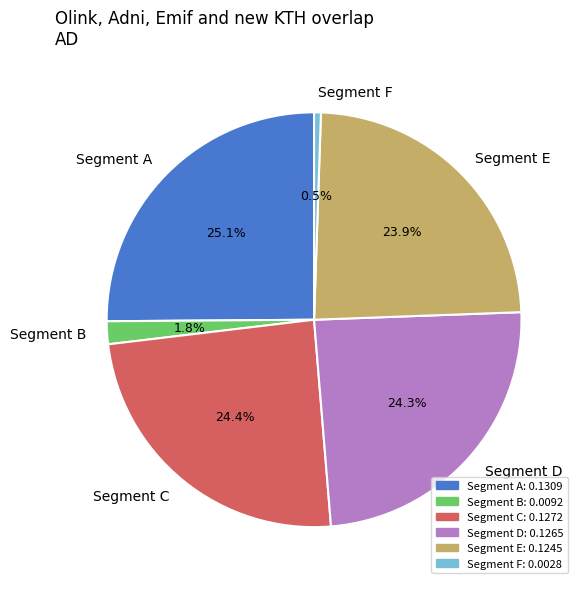

What percentage do Segment C and Segment B together represent?

26.2%